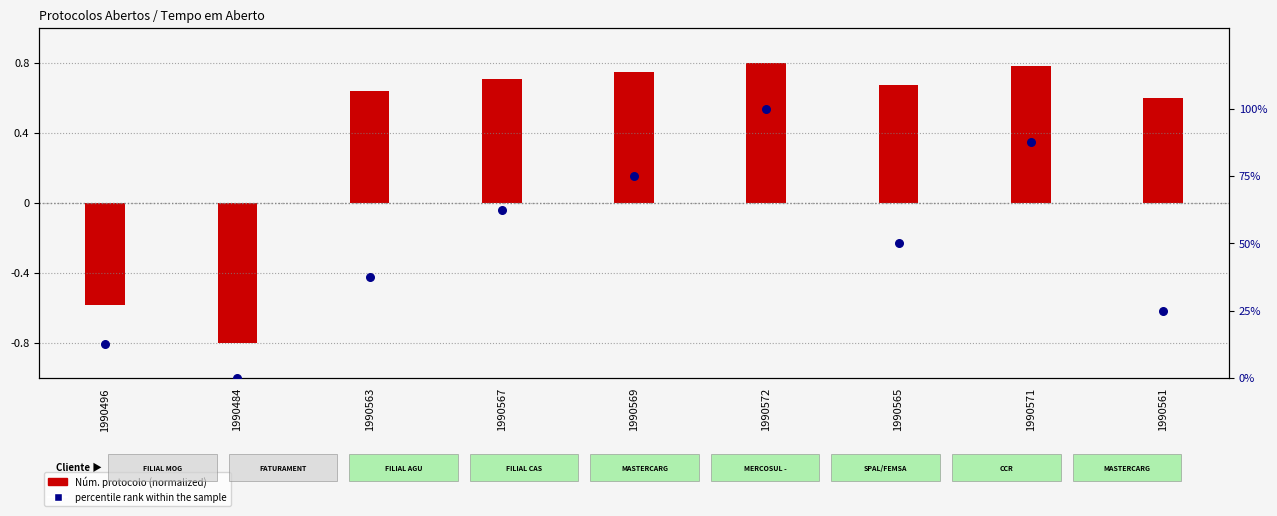

Is the value of Núm. protocolo at 1990569 greater than the value of percentile rank within the sample at 1990569?

No